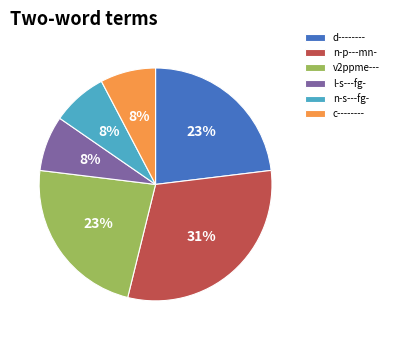

Is the sum of n-s---fg- and c-------- greater than half?

No